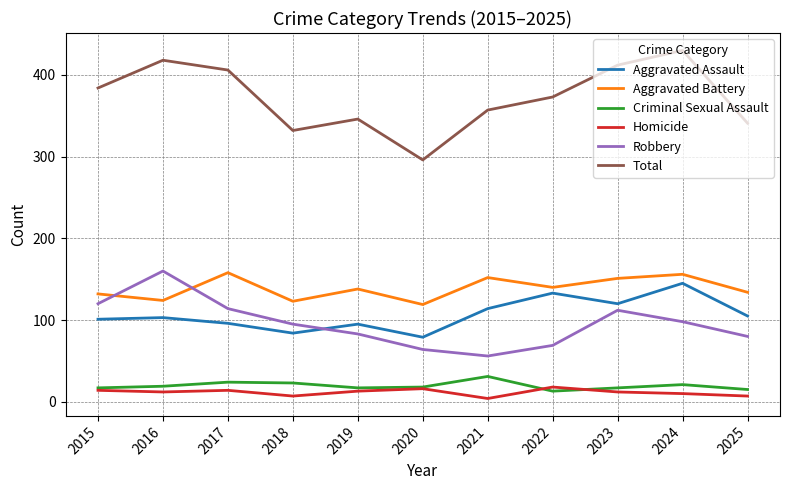

Does the chart display data point markers on the line(s)?

No